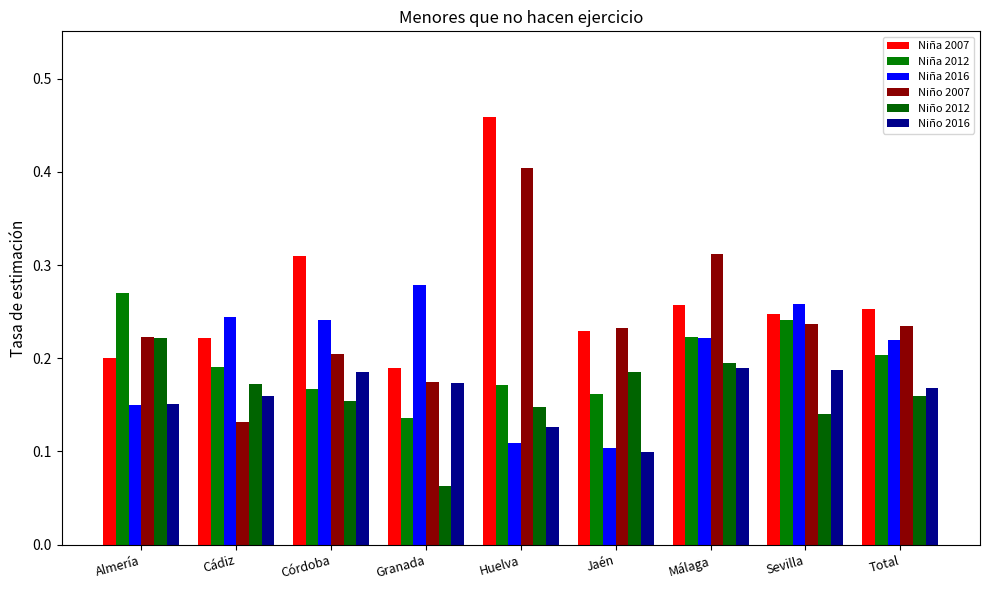

Which label corresponds to the largest value in the chart?

Huelva